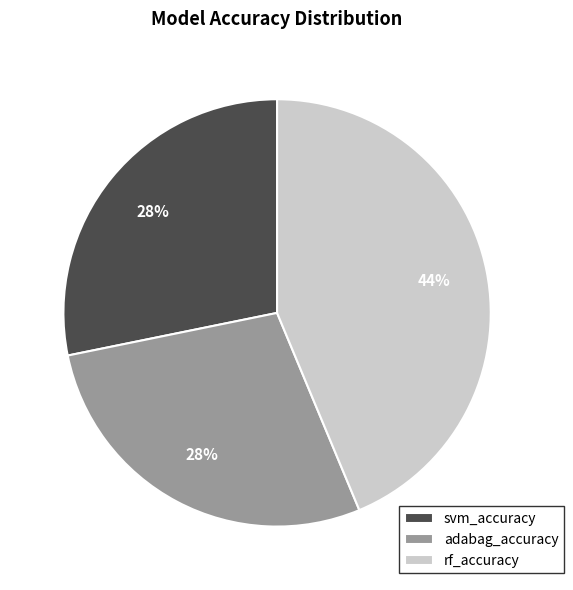

What is the largest slice in the pie chart?

rf_accuracy